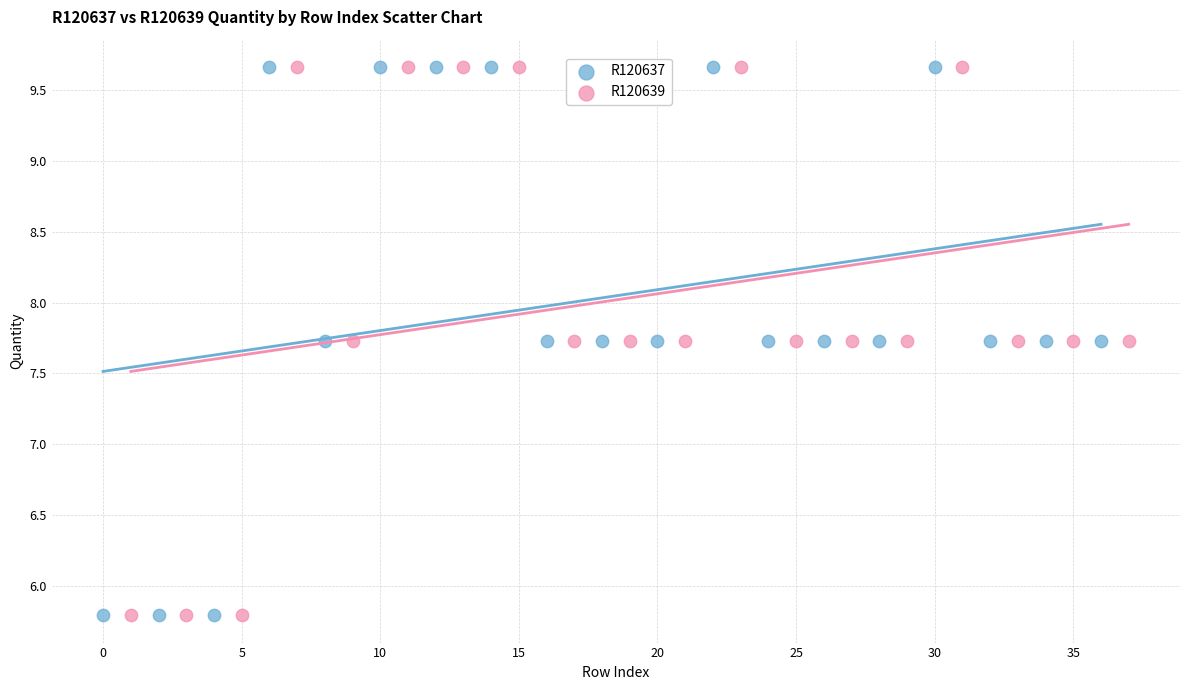

What are all the series names shown in the legend?

R120637, R120639